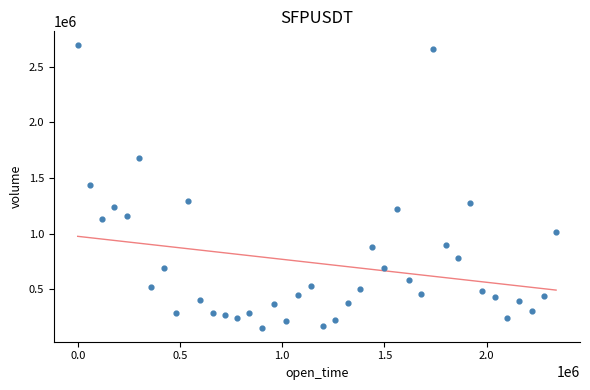

What is the range of X values (max minus min)?

2340000